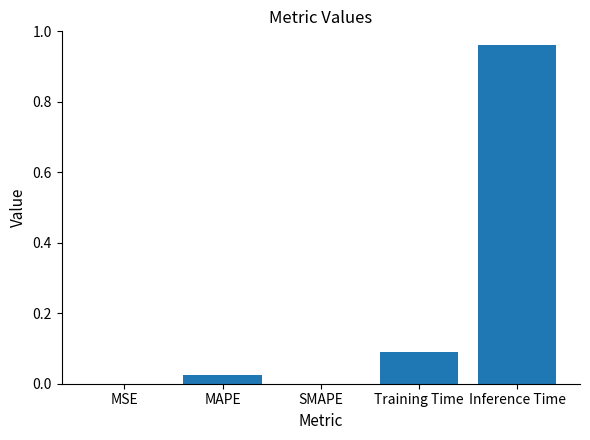

What is the change in value from SMAPE to Inference Time?

+1.0